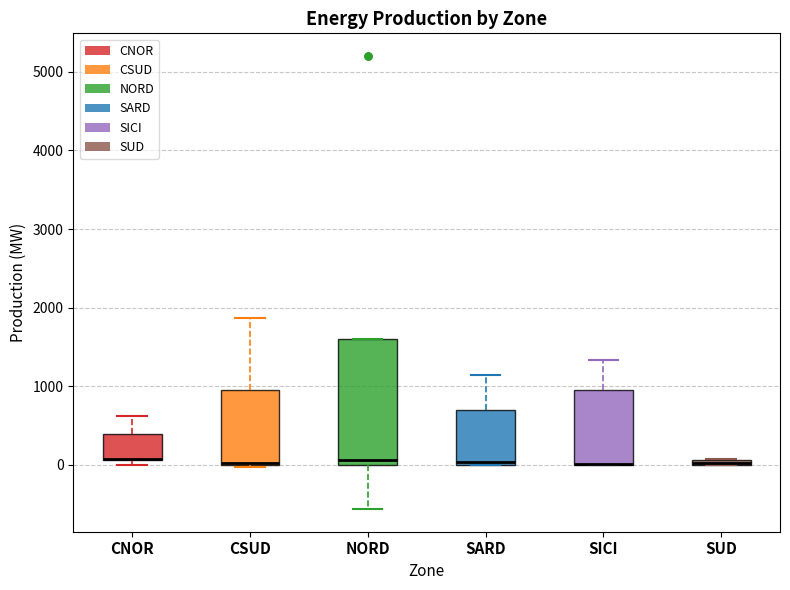

Which box is the tallest, from its lower edge to its upper edge?

NORD